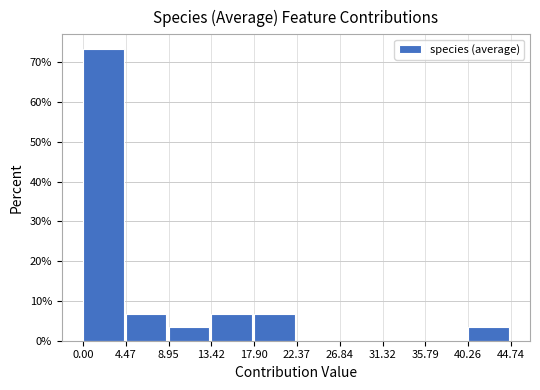

Reading left to right, list every bar in this chart as the range it spans on the x-axis followed by its height. The values are not printed on the chart, so give them approximately, as read against the axis.

0.00 to 4.47: 73
4.47 to 8.95: 7
8.95 to 13.42: 3
13.42 to 17.90: 7
17.90 to 22.37: 7
22.37 to 26.84: 0
26.84 to 31.32: 0
31.32 to 35.79: 0
35.79 to 40.26: 0
40.26 to 44.74: 3